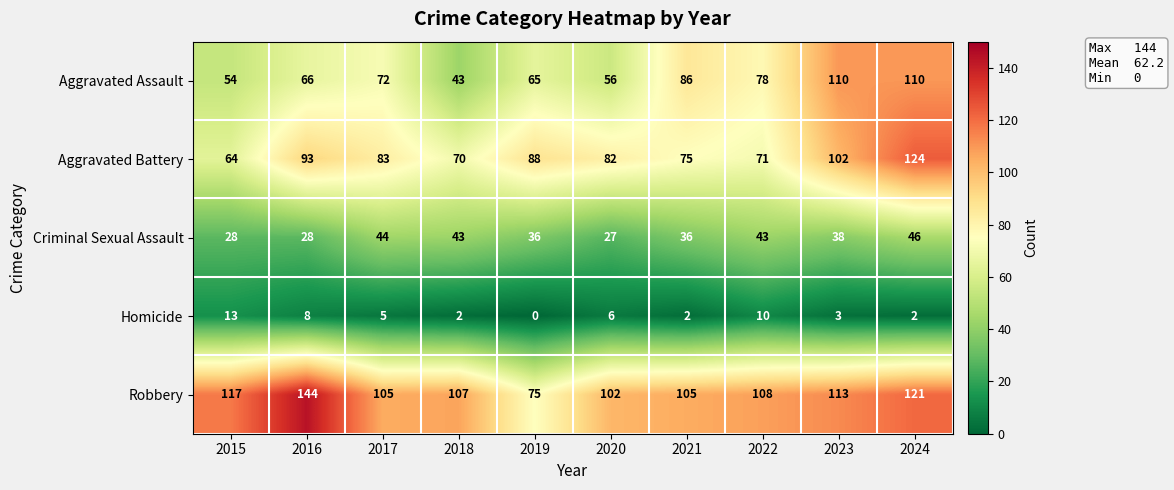

Which series changed the most between 2019 and 2021?

Robbery